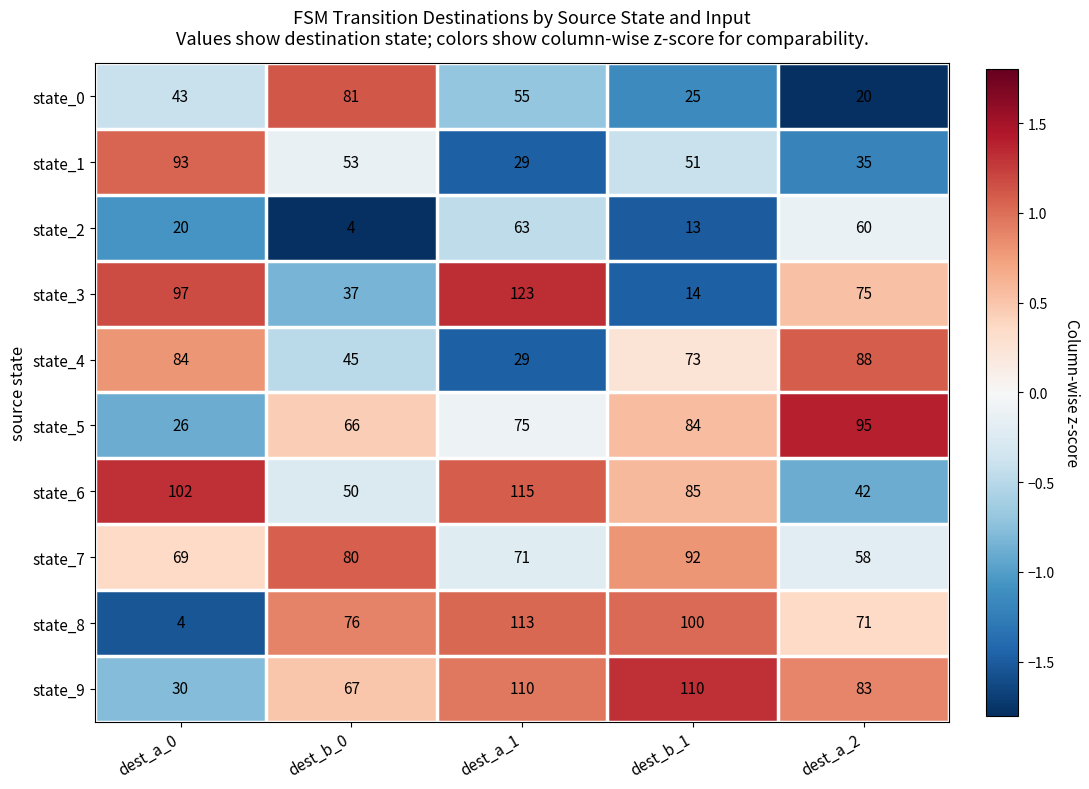

At which label does state_7 first exceed 71?

dest_b_0